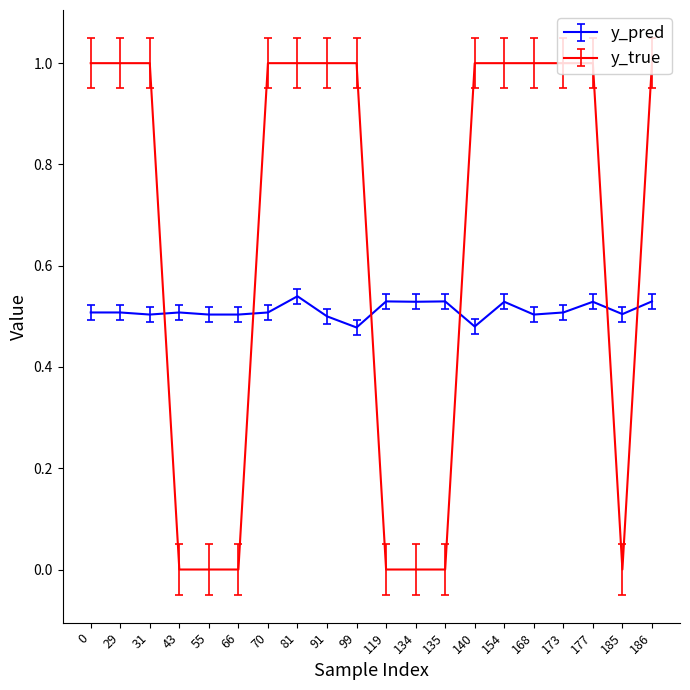

What is the greatest value displayed?

1.0